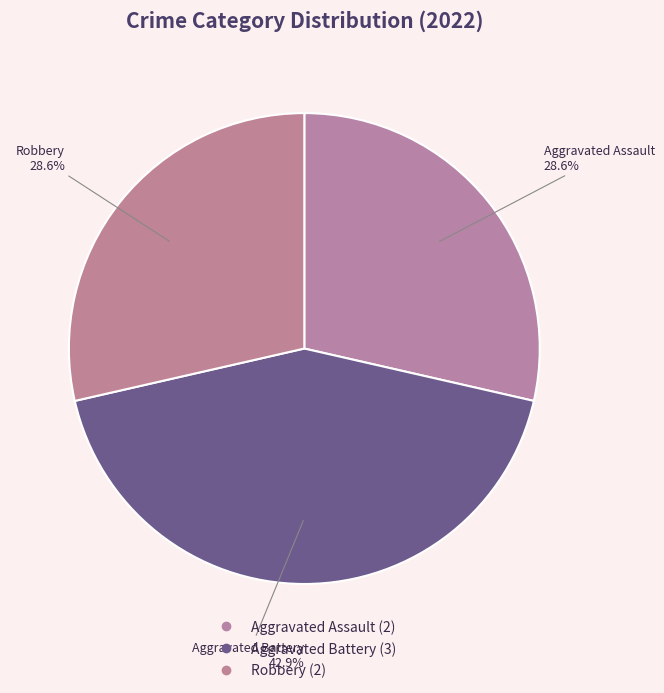

Does Aggravated Battery represent more than half of the total?

No